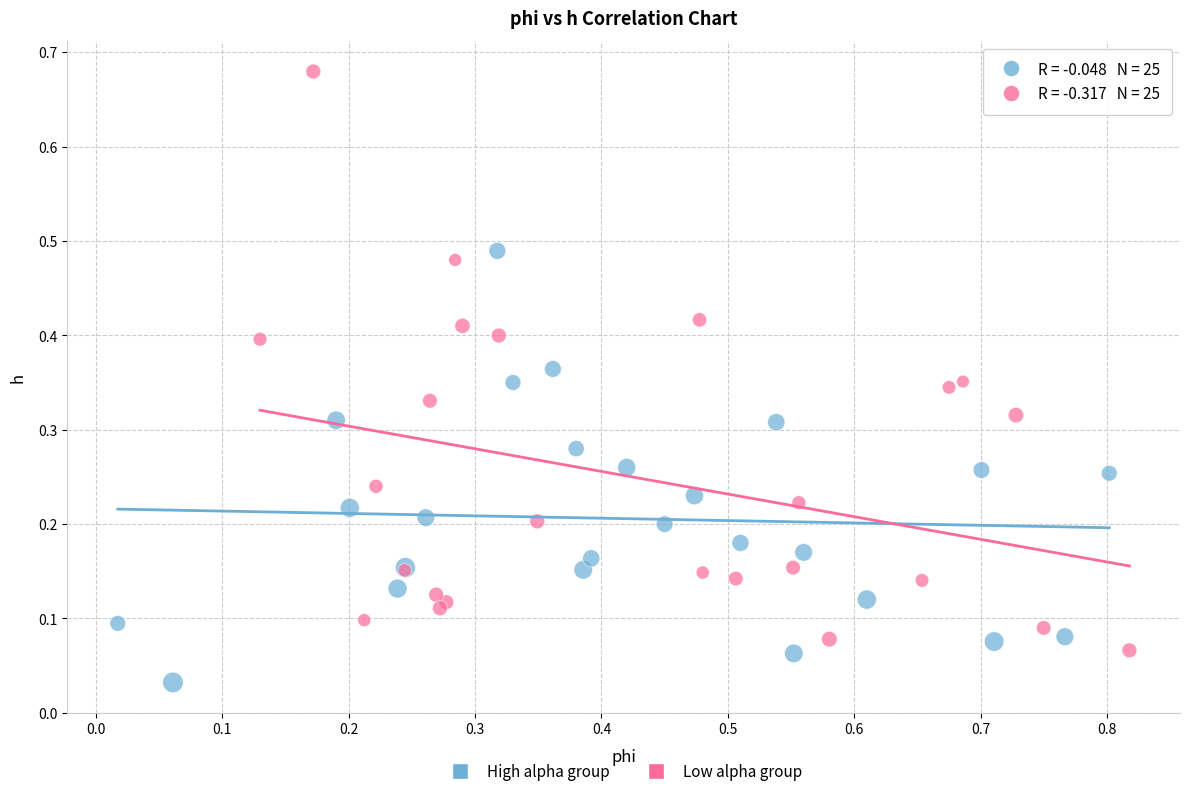

Which series reaches the minimum Y coordinate?

High alpha group